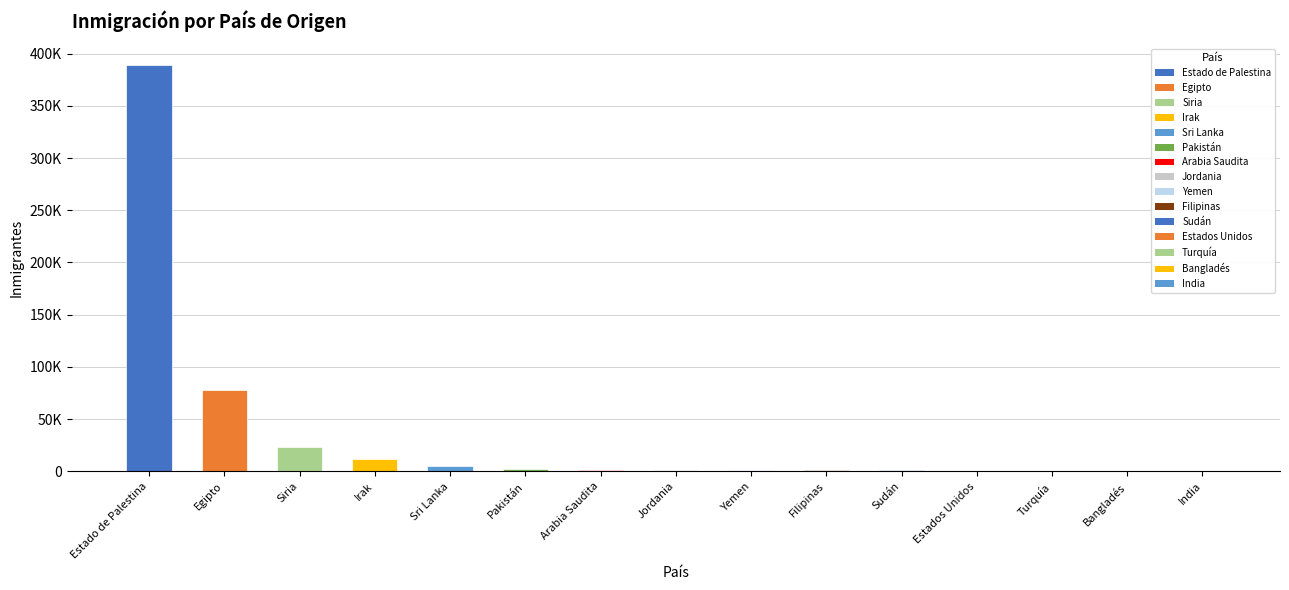

What is the difference between the maximum and minimum values?

388773